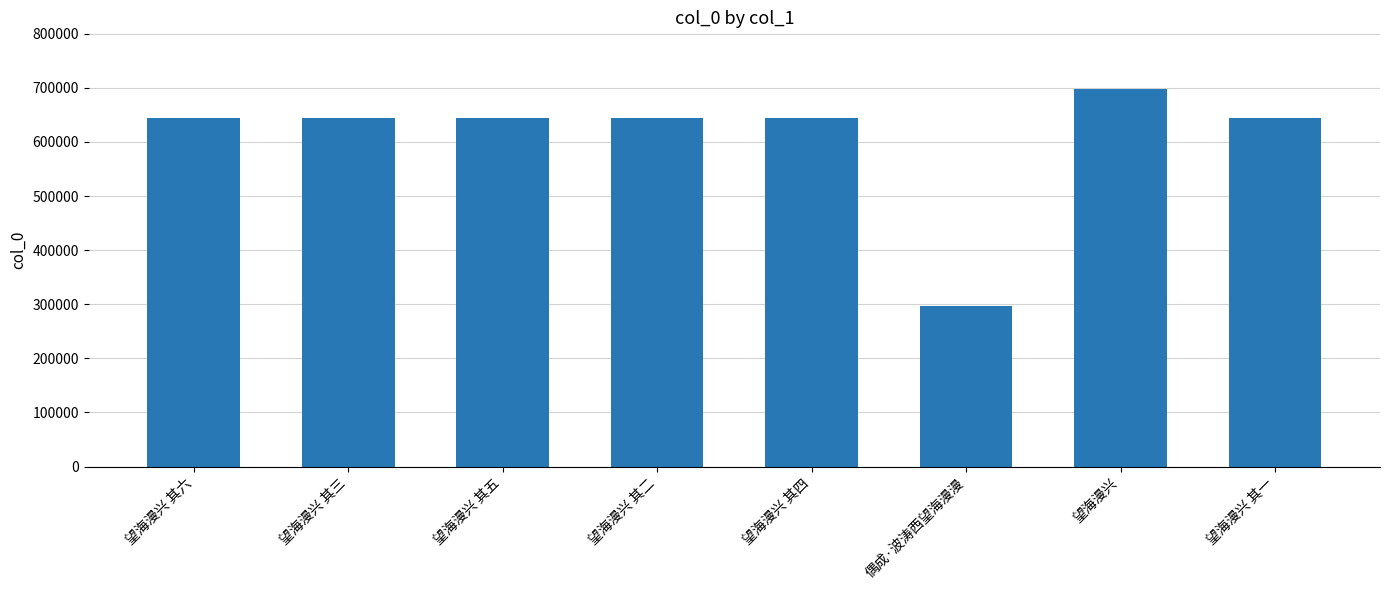

Count the number of data series in this chart.

1